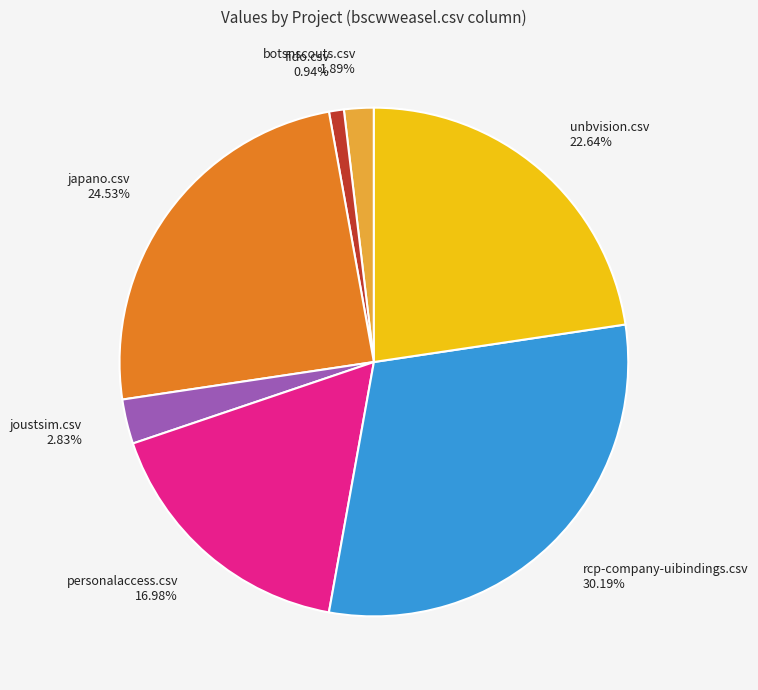

How many slices are in this pie chart?

7